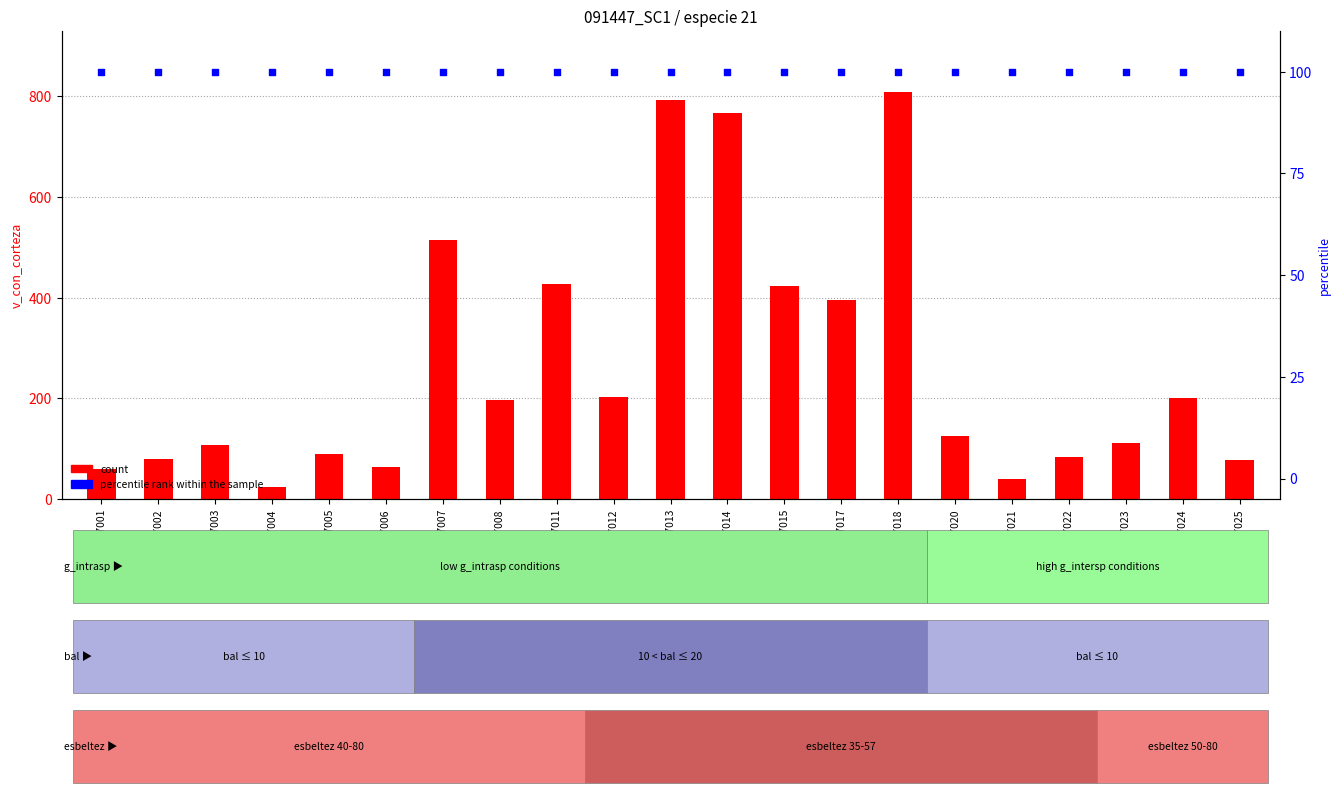

Is the value of count at 91447024 greater than the value of percentile rank within the sample at 91447005?

Yes